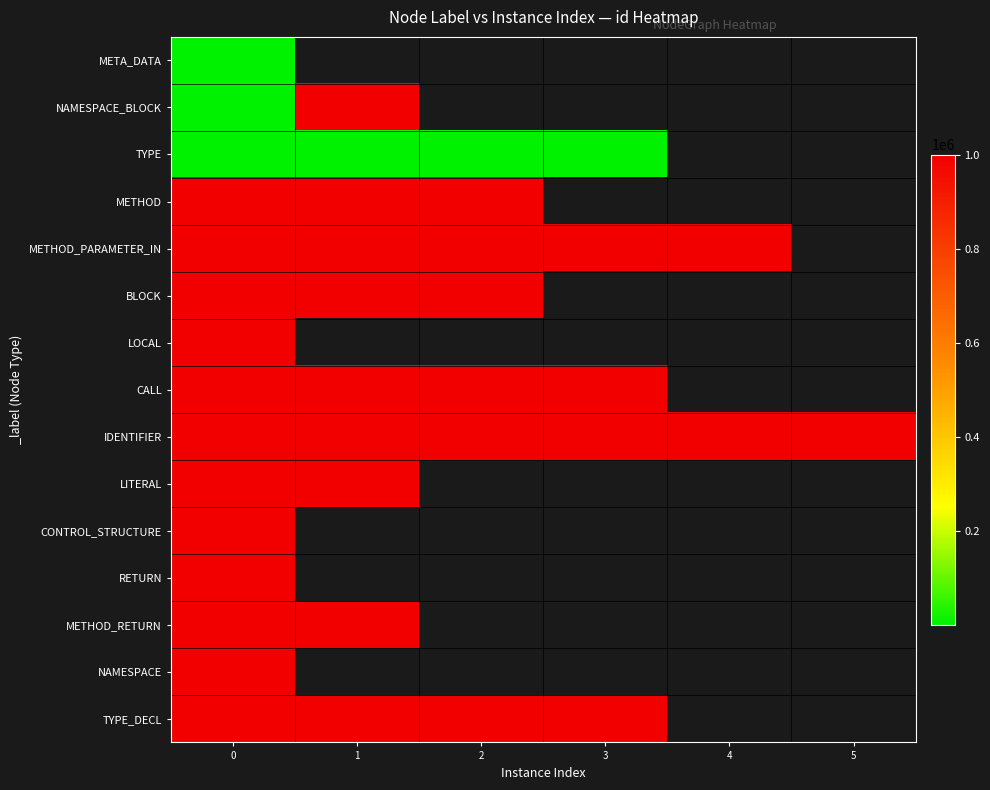

Rank the series by their average value, from highest to lowest.

META_DATA, NAMESPACE_BLOCK, TYPE, METHOD, METHOD_PARAMETER_IN, BLOCK, LOCAL, CALL, IDENTIFIER, LITERAL, CONTROL_STRUCTURE, RETURN, METHOD_RETURN, NAMESPACE, TYPE_DECL